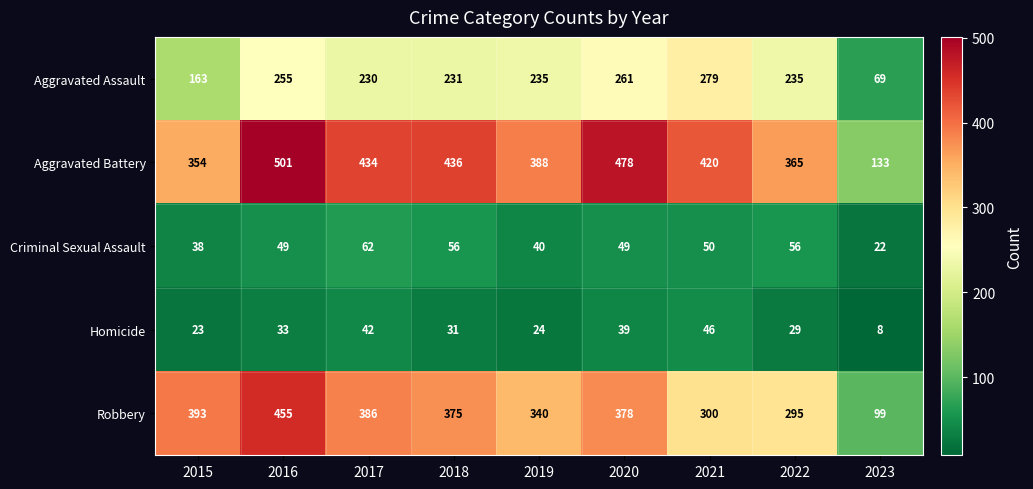

Read the Aggravated Battery value at 2018.

436